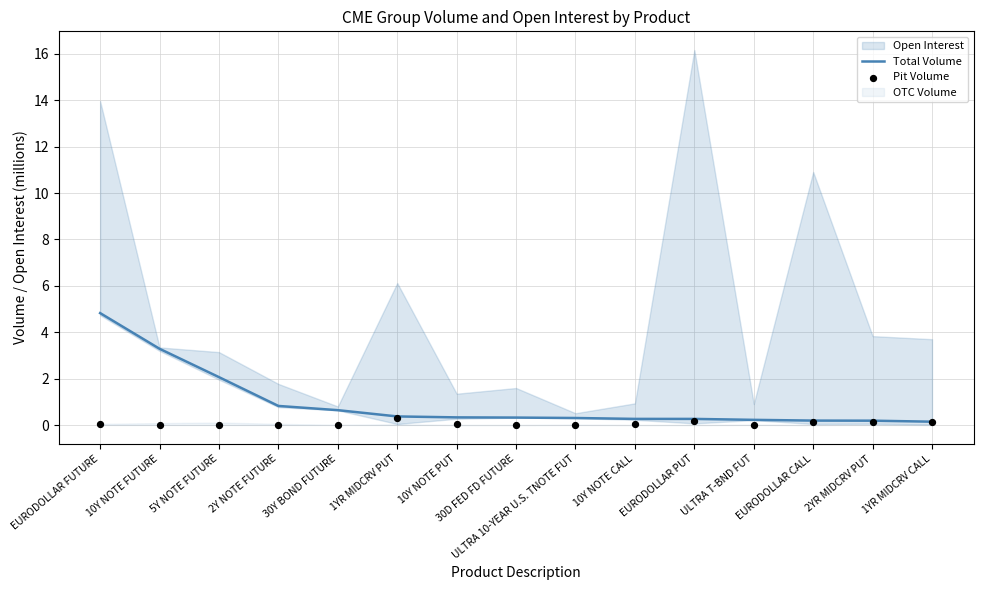

Which series has the largest total across all categories?

Total Volume